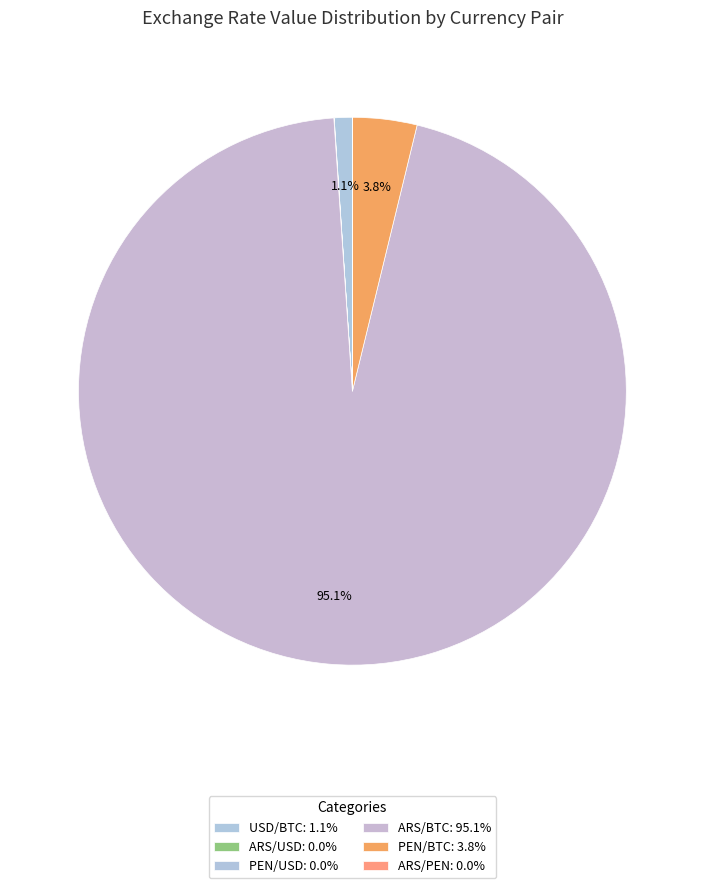

Rank the categories by value from highest to lowest.

ARS/BTC, PEN/BTC, USD/BTC, ARS/USD, ARS/PEN, PEN/USD